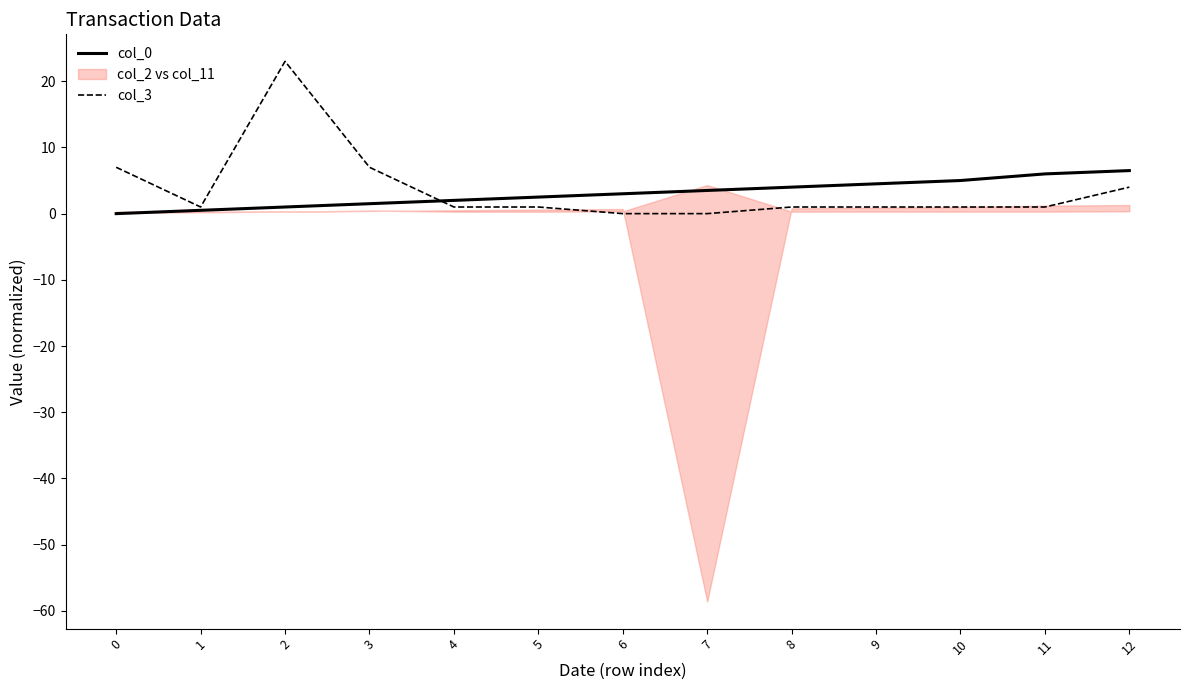

How many interior local valleys does the col_3 series have?

1